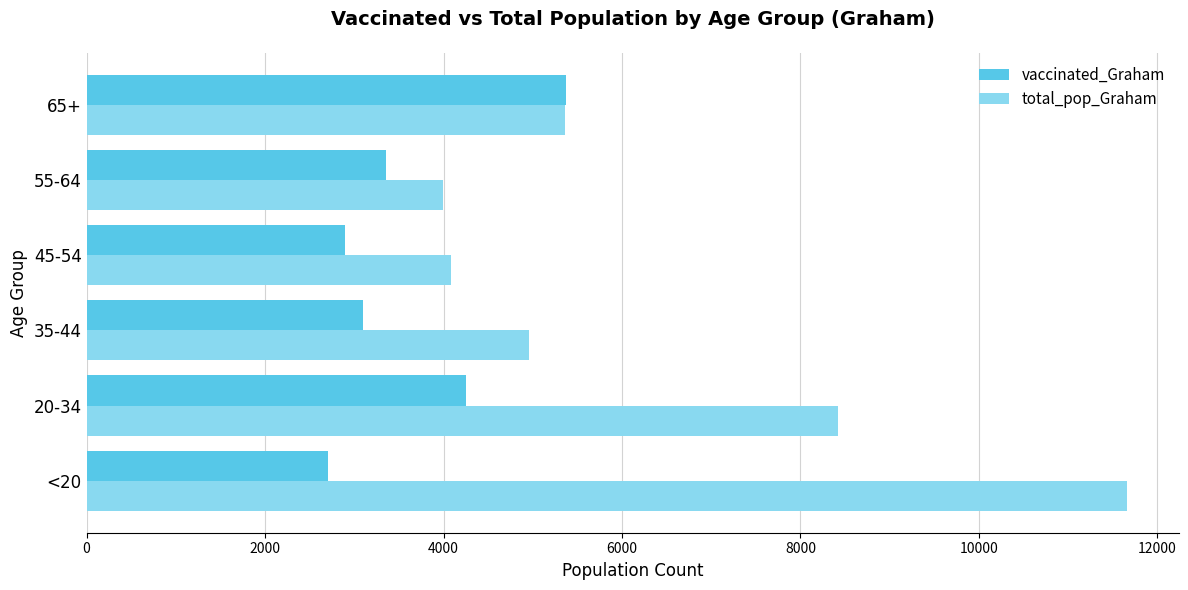

What is the average value of the total_pop_Graham series?

6413